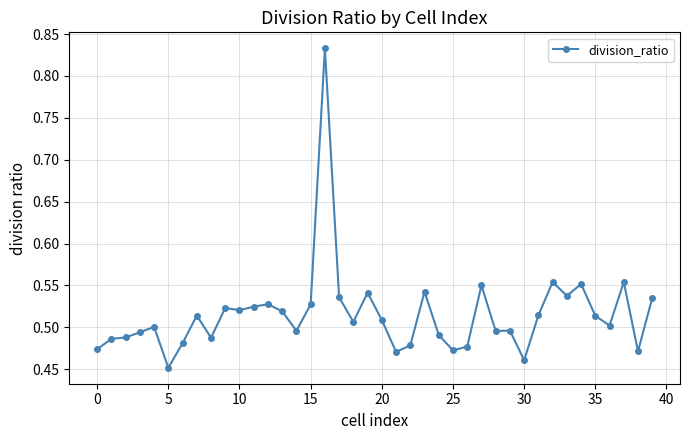

How many values are between 0 and 1?

40